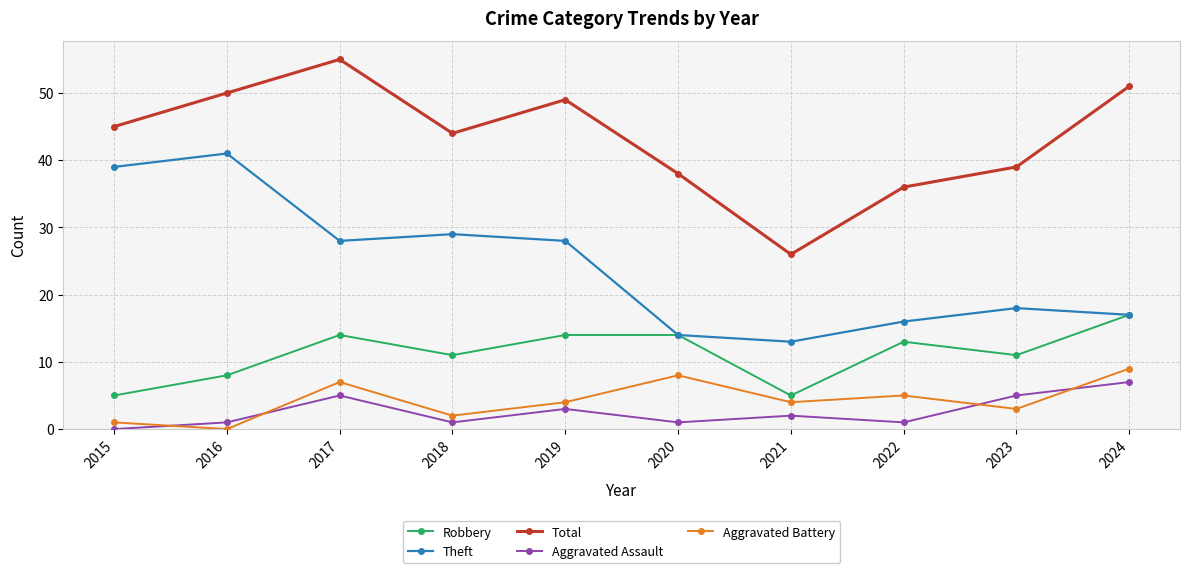

Which series has the widest spread of values?

Total